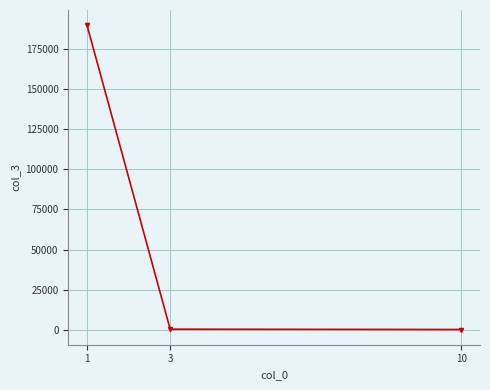

What is the difference between the maximum and second lowest values?

189700